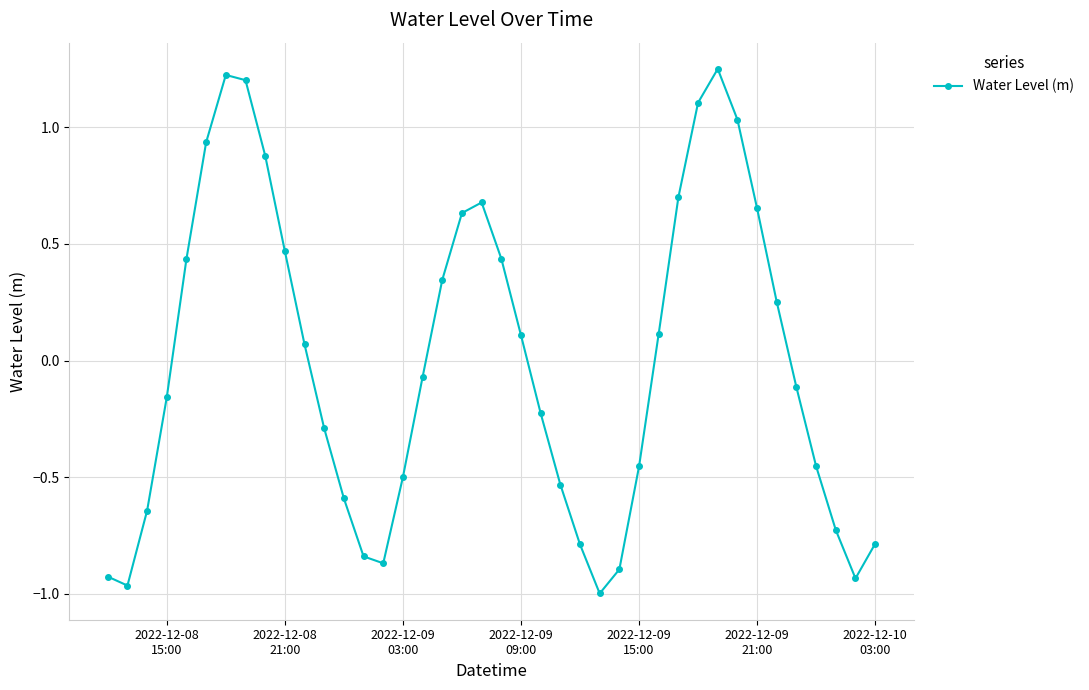

How many categories are shown in the chart?

40